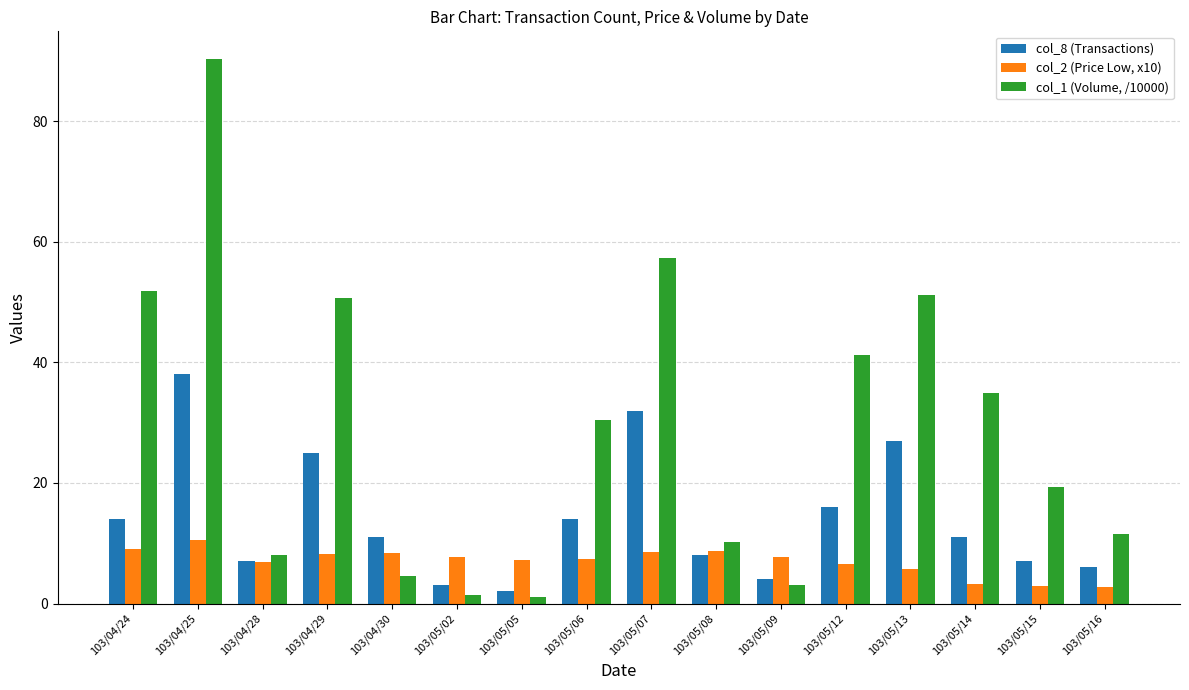

Does the chart contain any negative values?

No